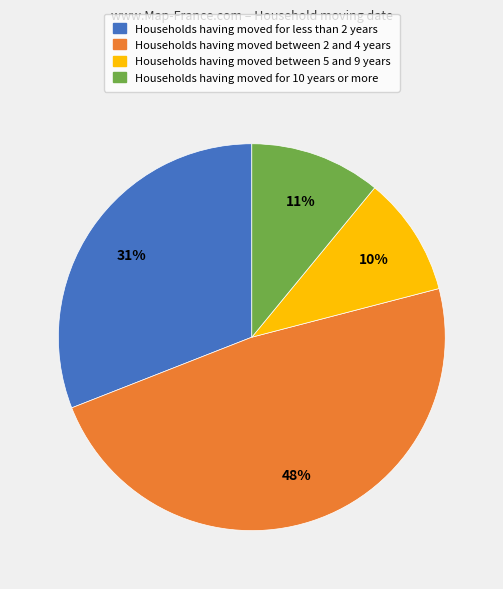

Does any single category account for the majority?

No